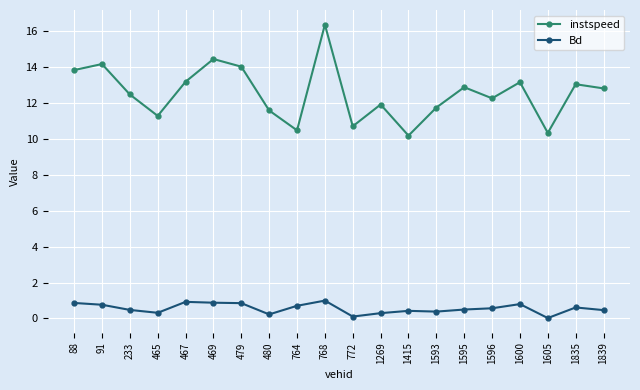

Which series changed the most between 772 and 1269?

instspeed